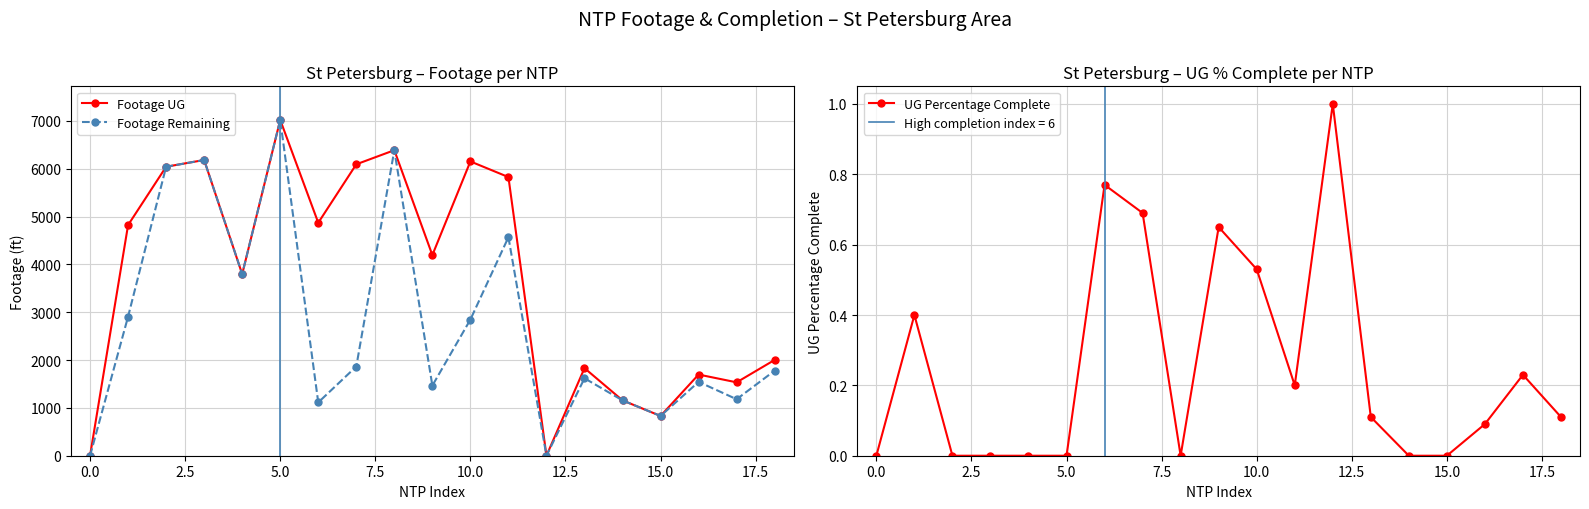

The value of Footage UG at 5.0 is 9439.2. True or false?

False